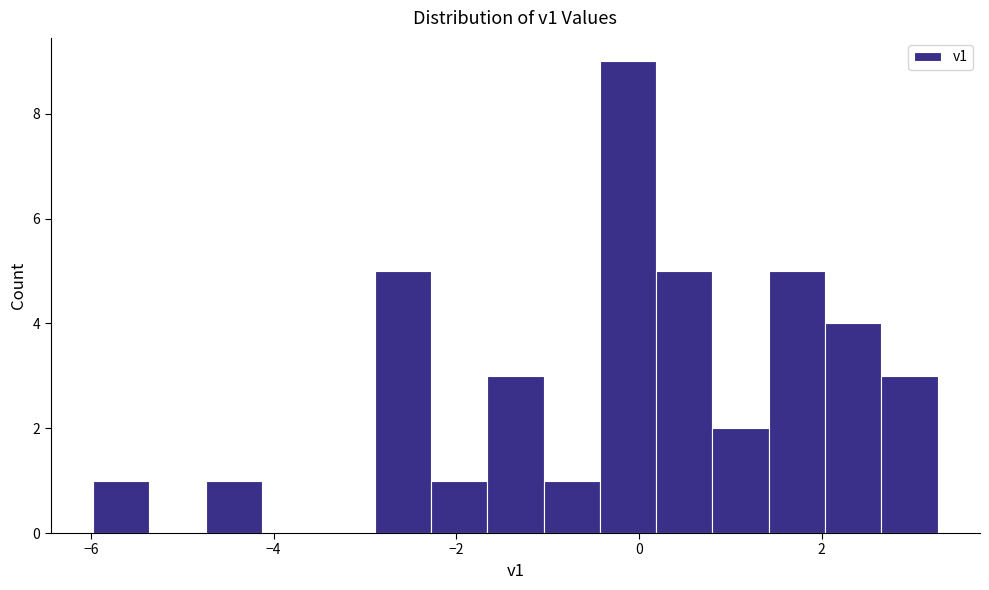

Around what value on the x-axis is the tallest bar? Give the approximate position of its centre, as read against the axis.

-0.2